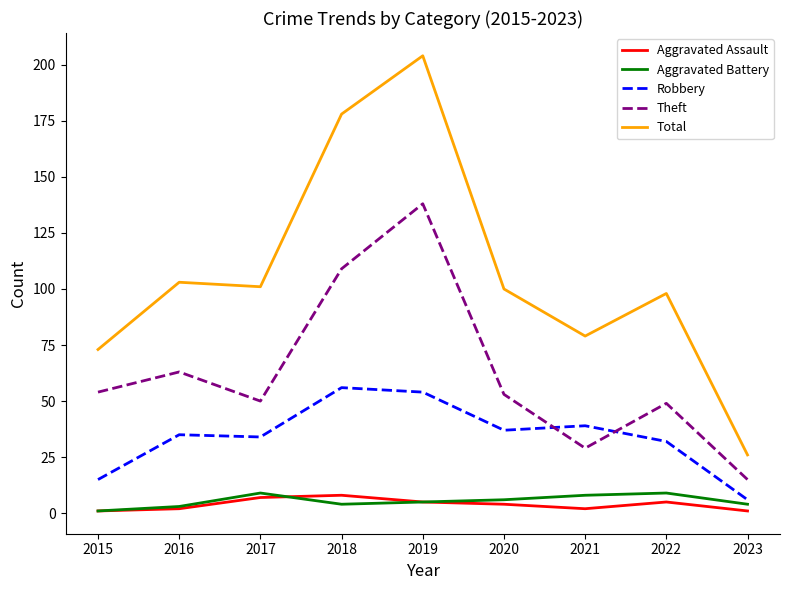

Where is the first local maximum for Theft?

2016